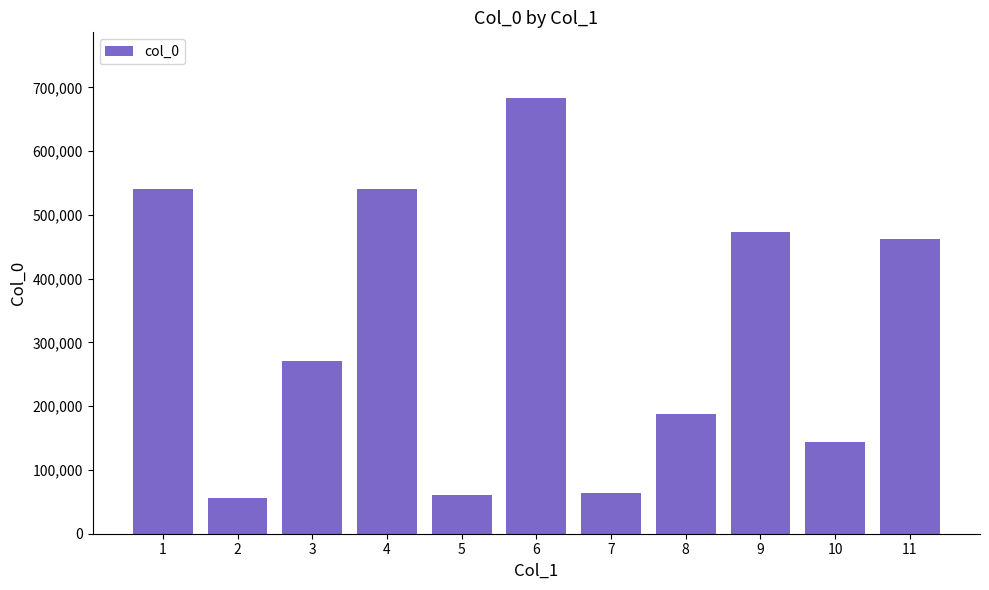

Does the chart contain any negative values?

No